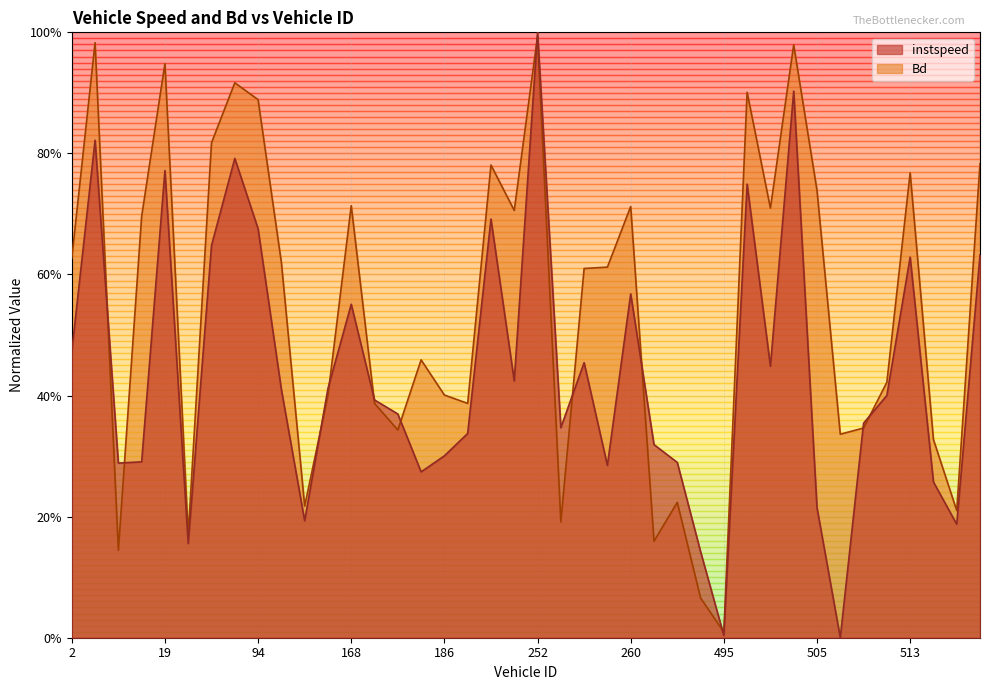

What is the maximum value for Bd?

1.0